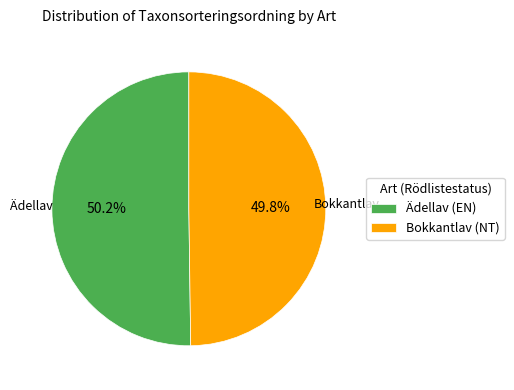

Does any single category account for the majority?

Yes